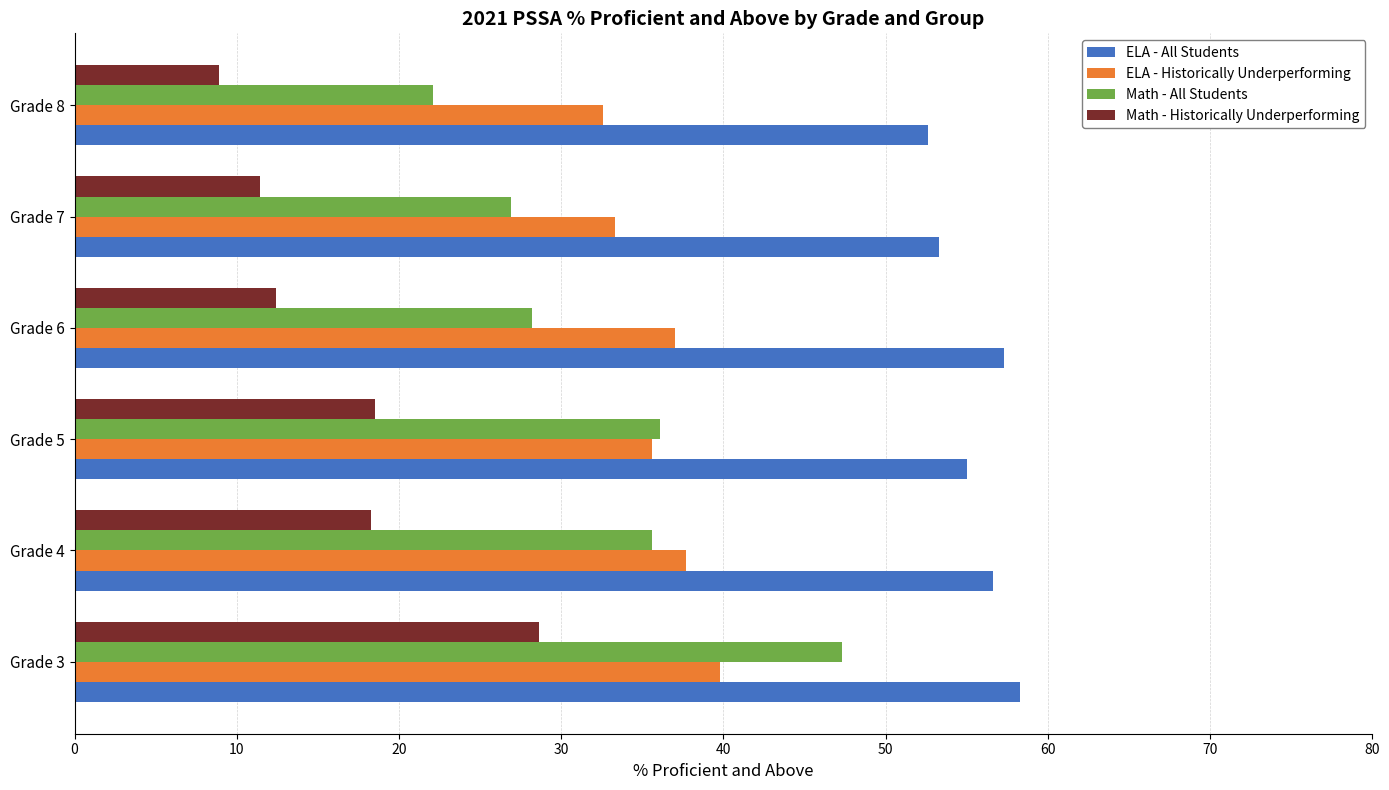

Rank the series by their maximum value, from lowest to highest.

Math - Historically Underperforming, ELA - Historically Underperforming, Math - All Students, ELA - All Students